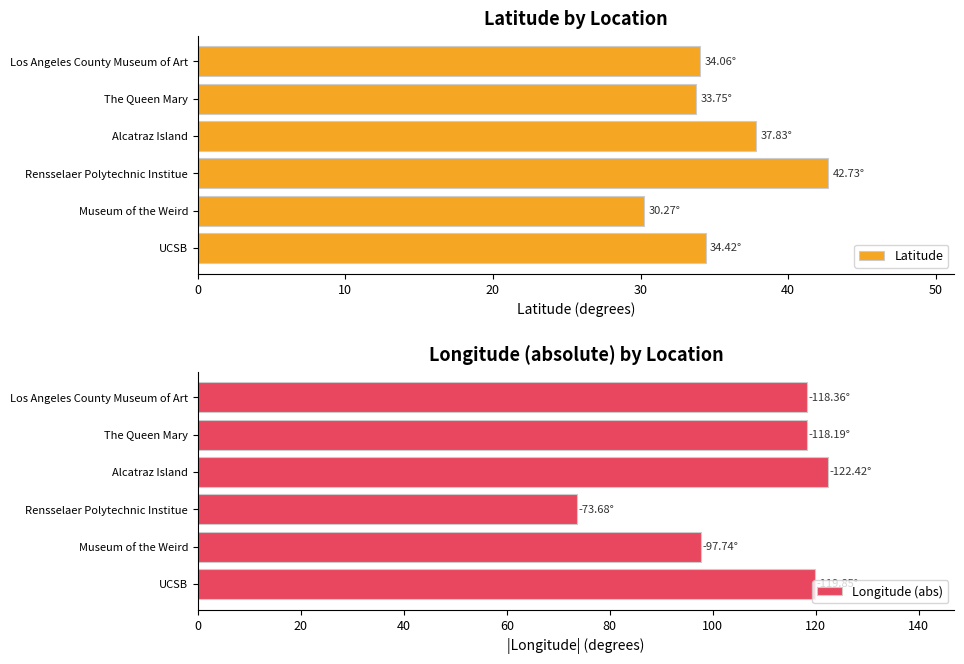

What are all the series names shown in the legend?

Latitude, Longitude (abs)